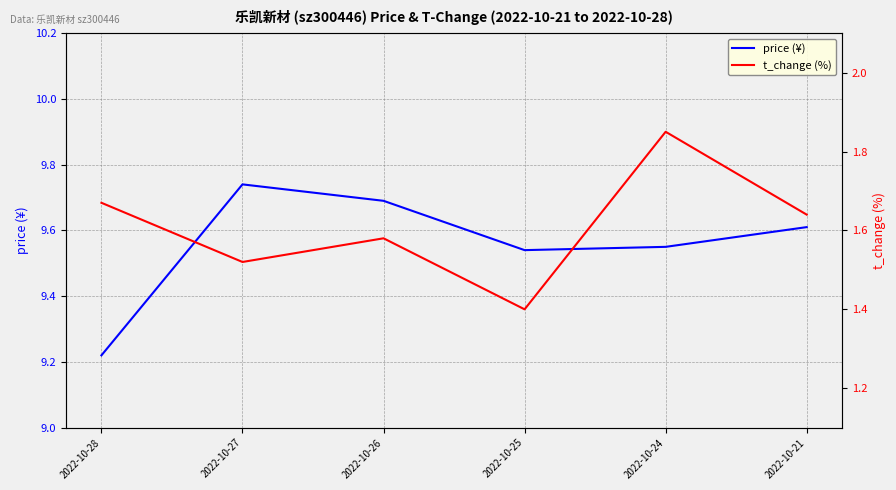

True or false: t_change (%) and price (¥) cross at least once.

False